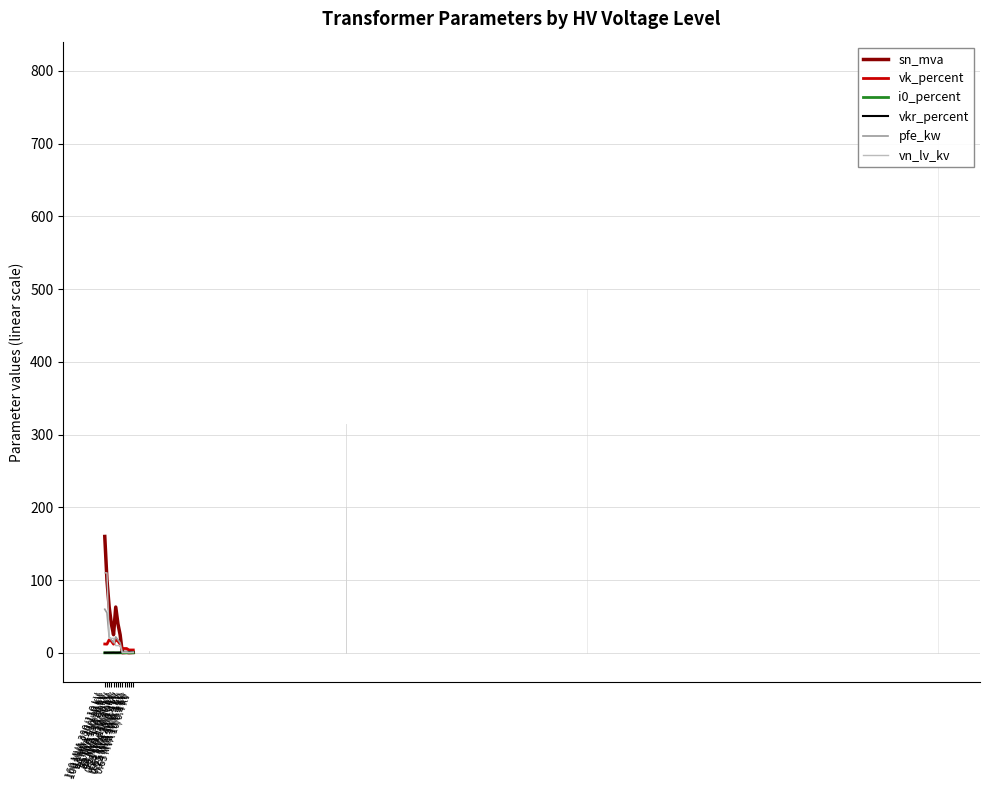

True or false: vk_percent has more than 0 points higher than both neighbors.

True